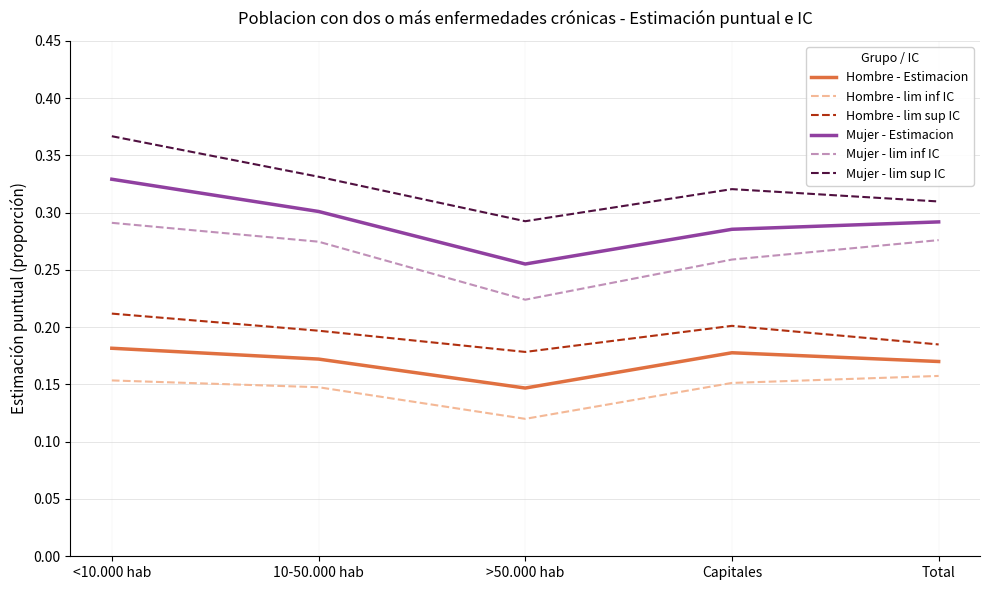

Which series has the largest total across all categories?

Mujer - lim sup IC